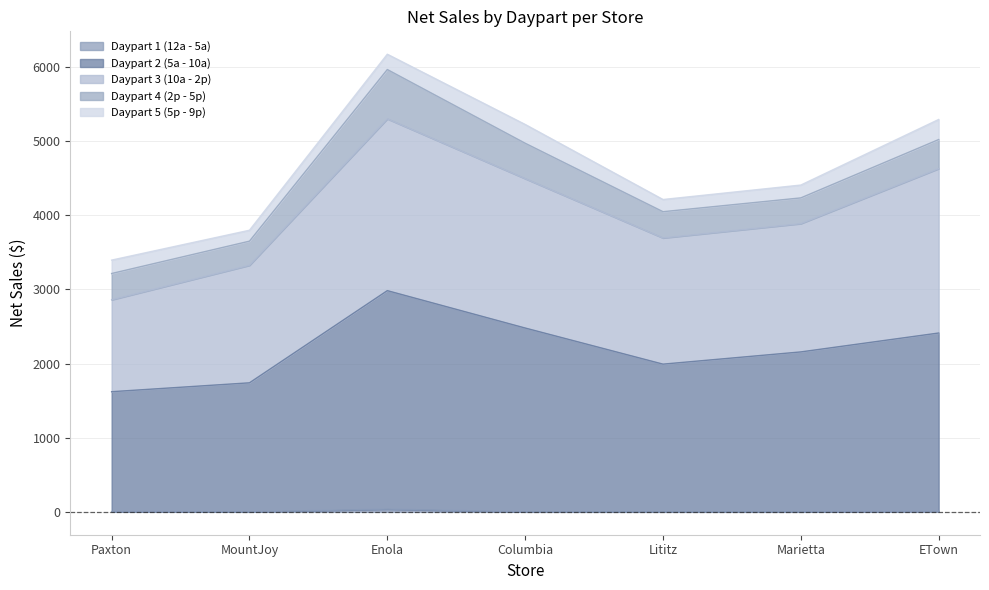

At which category is the sum across all series the highest?

Enola